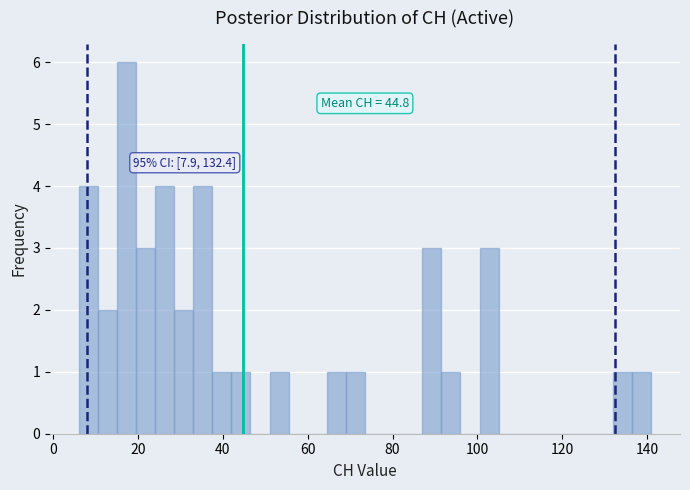

Read against the x-axis, roughly where is the centre of the tallest bar?

18